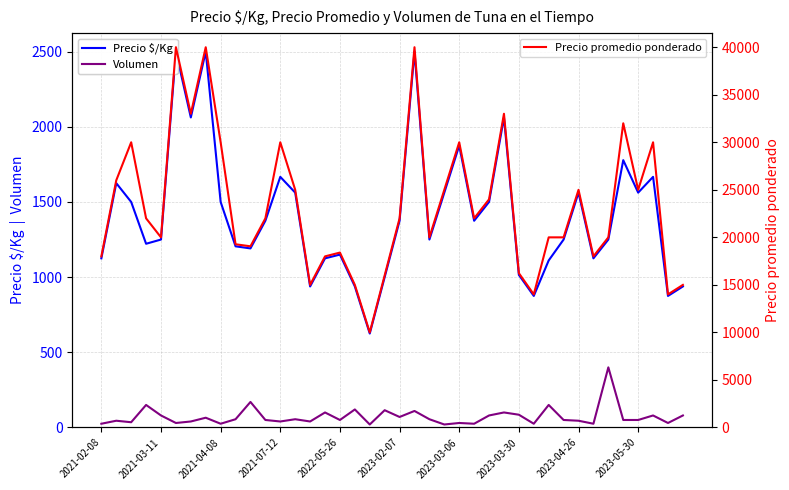

True or false: Volumen has more than 2 points higher than both neighbors.

True